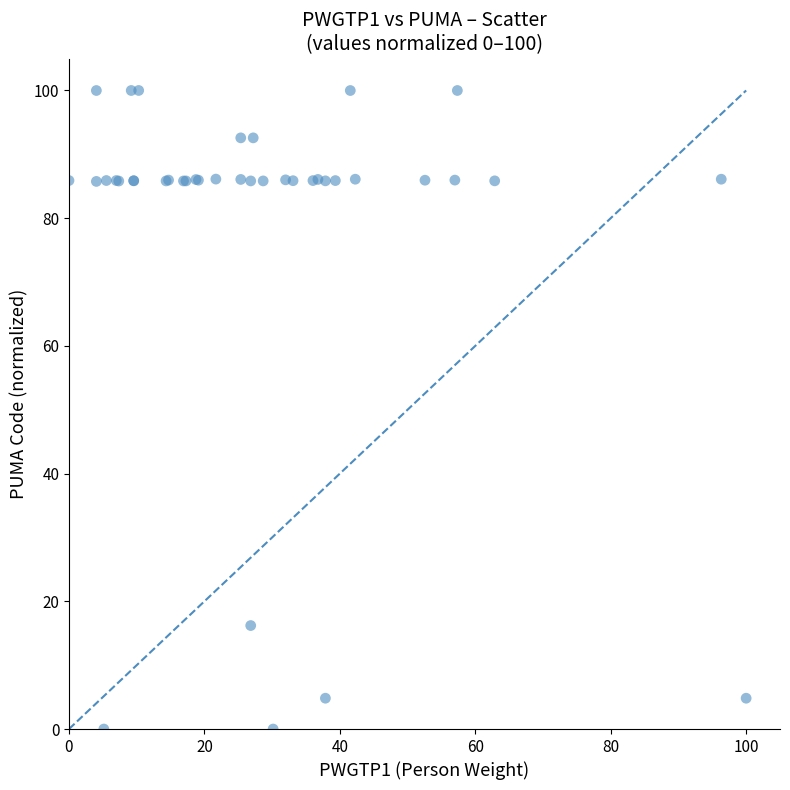

What Y value in the scatter plot is closest to 50?

16.2